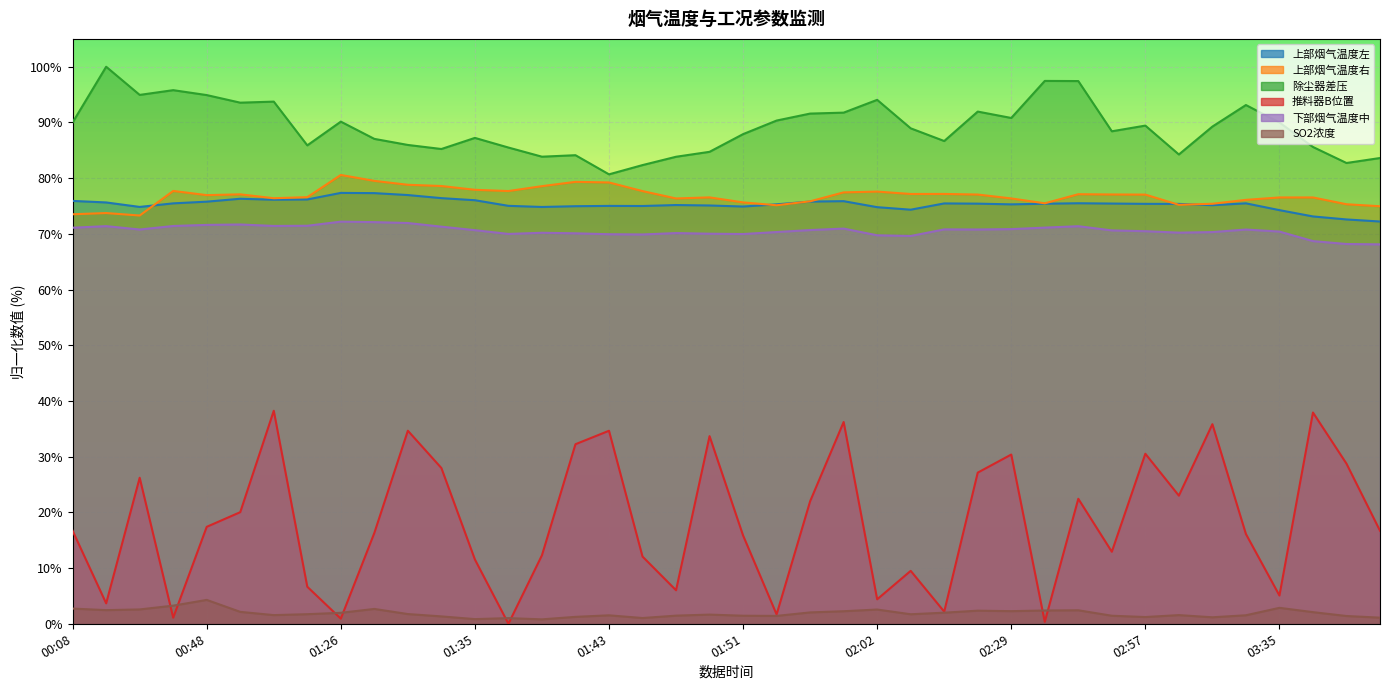

In 推料器B位置, how many points are lower than both neighbors (excluding endpoints)?

12